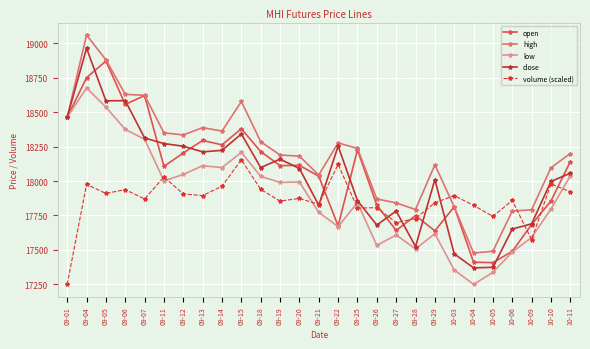

How many series are shown in this chart?

5